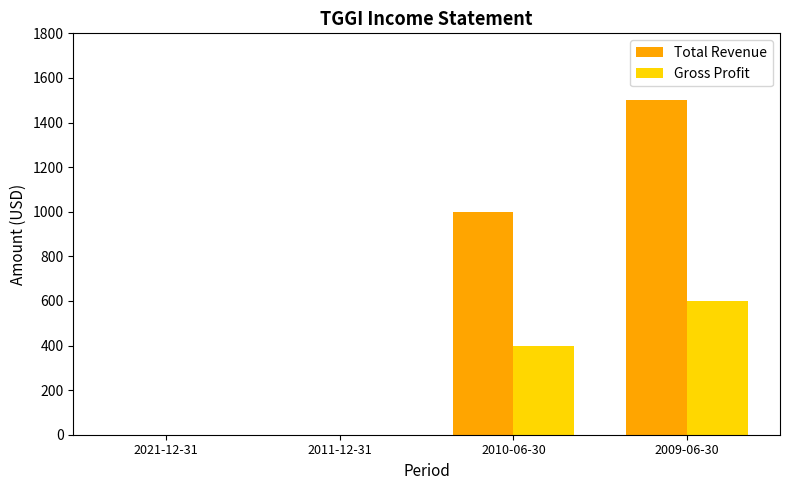

At which category is the sum across all series the highest?

2009-06-30